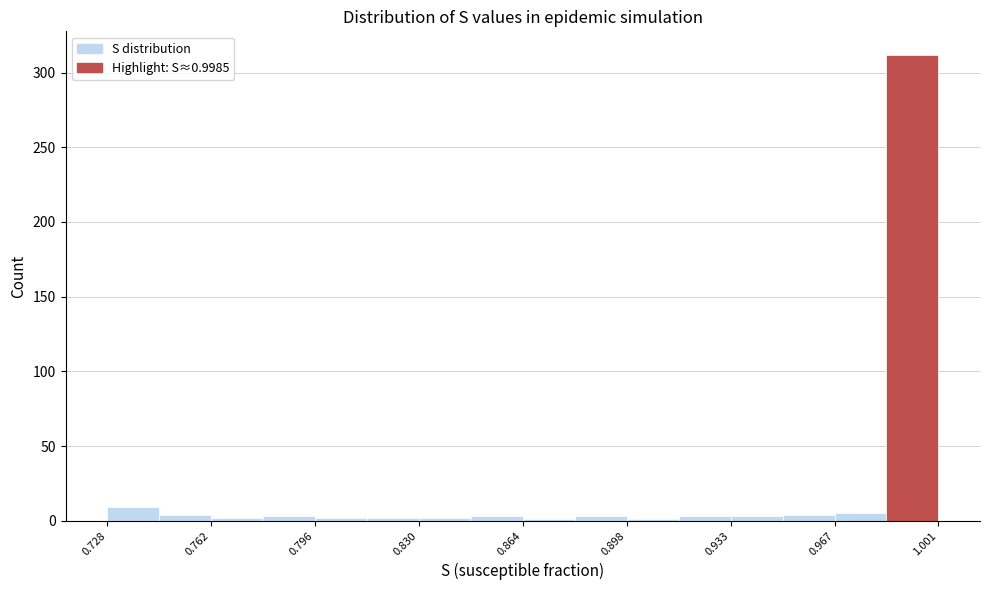

Read against the x-axis, roughly where is the centre of the tallest bar?

0.990